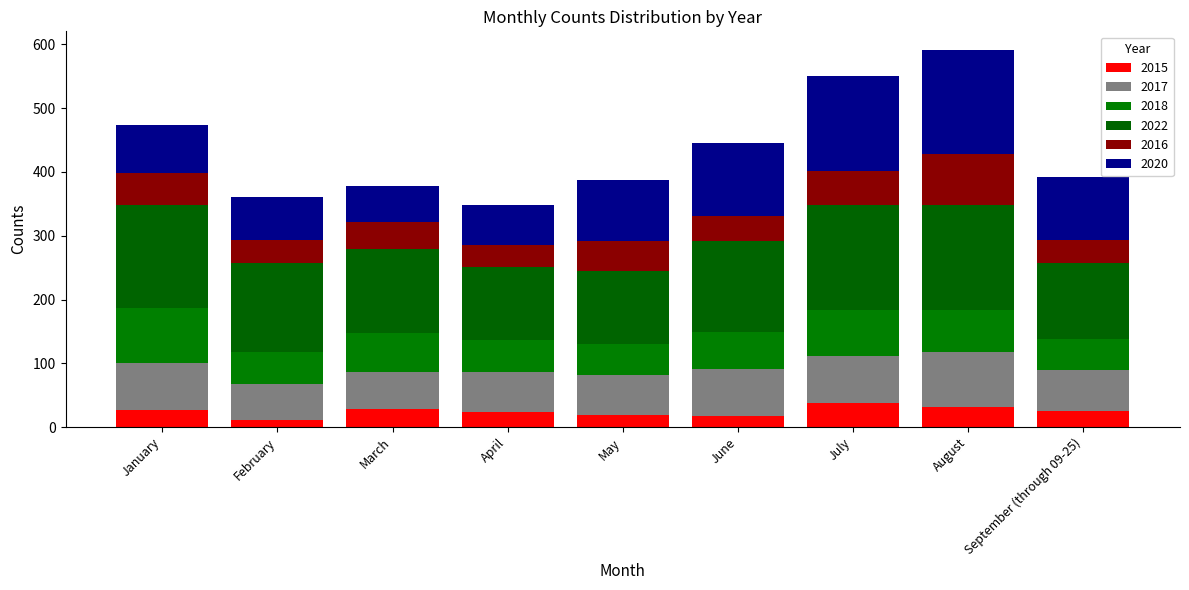

How many data points does each series have?

9